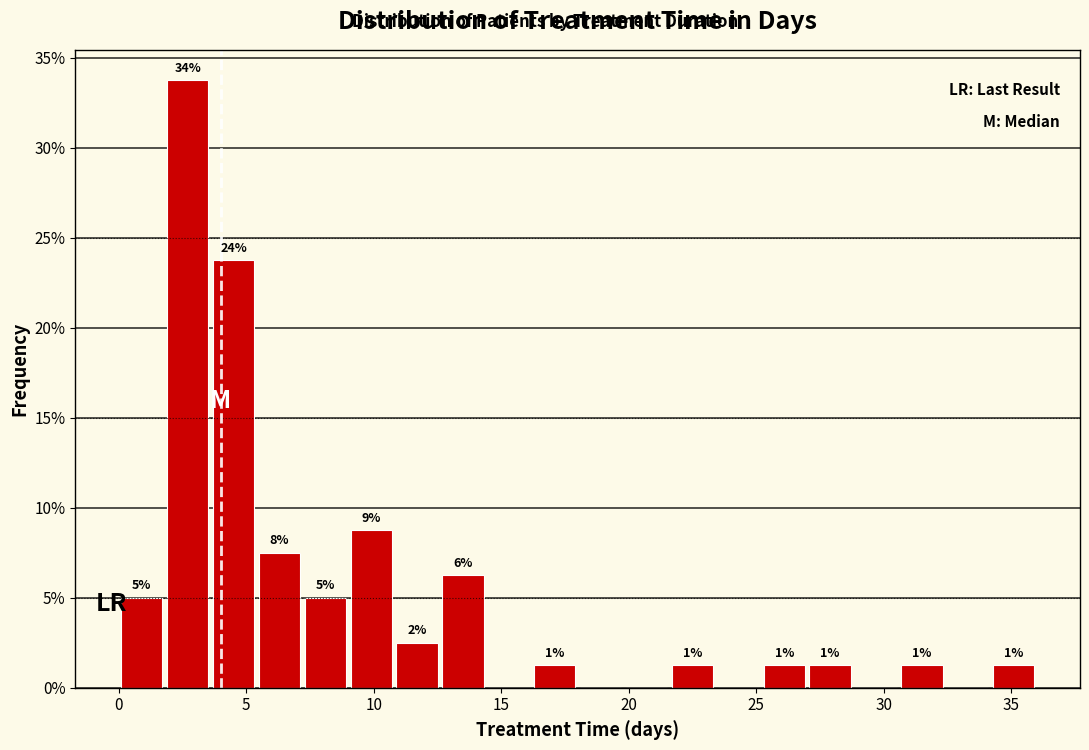

Read against the x-axis, roughly where is the centre of the tallest bar?

2.5